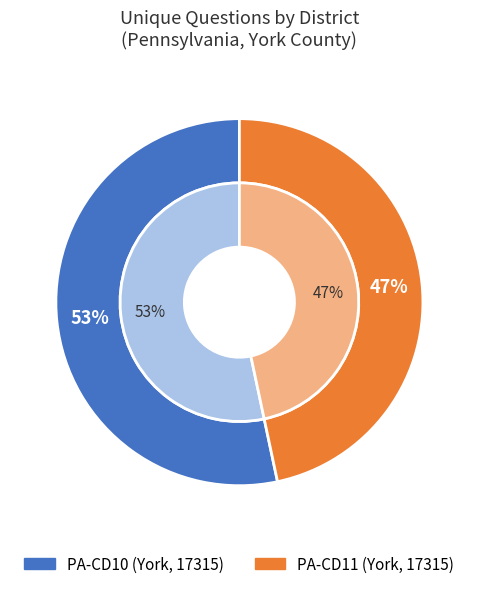

To the nearest percent, what is the combined percentage of 37649 and 37740?

100%